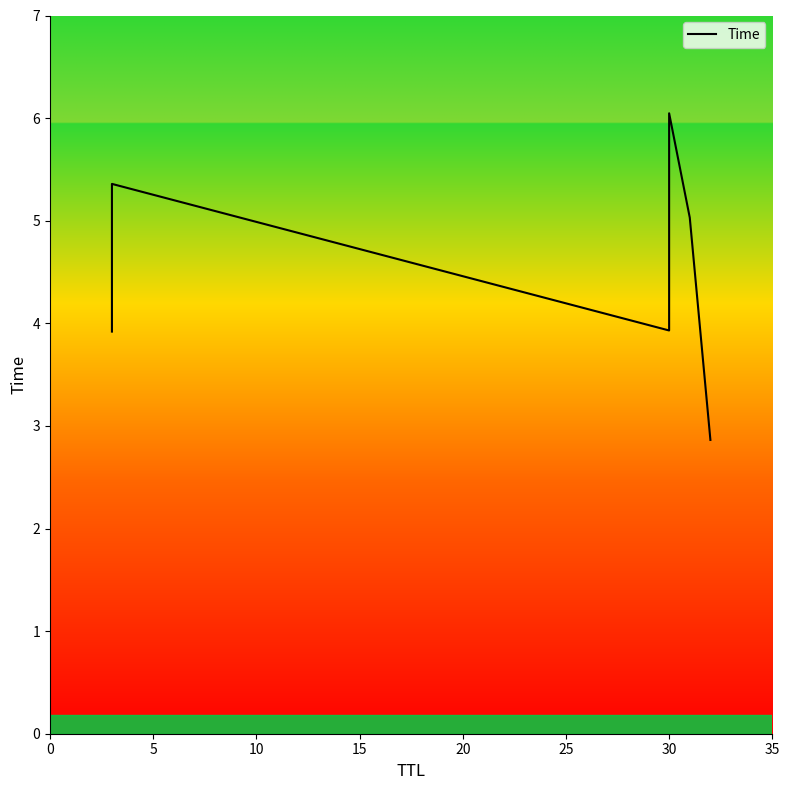

What is the difference between the second highest and second lowest values?

1.4